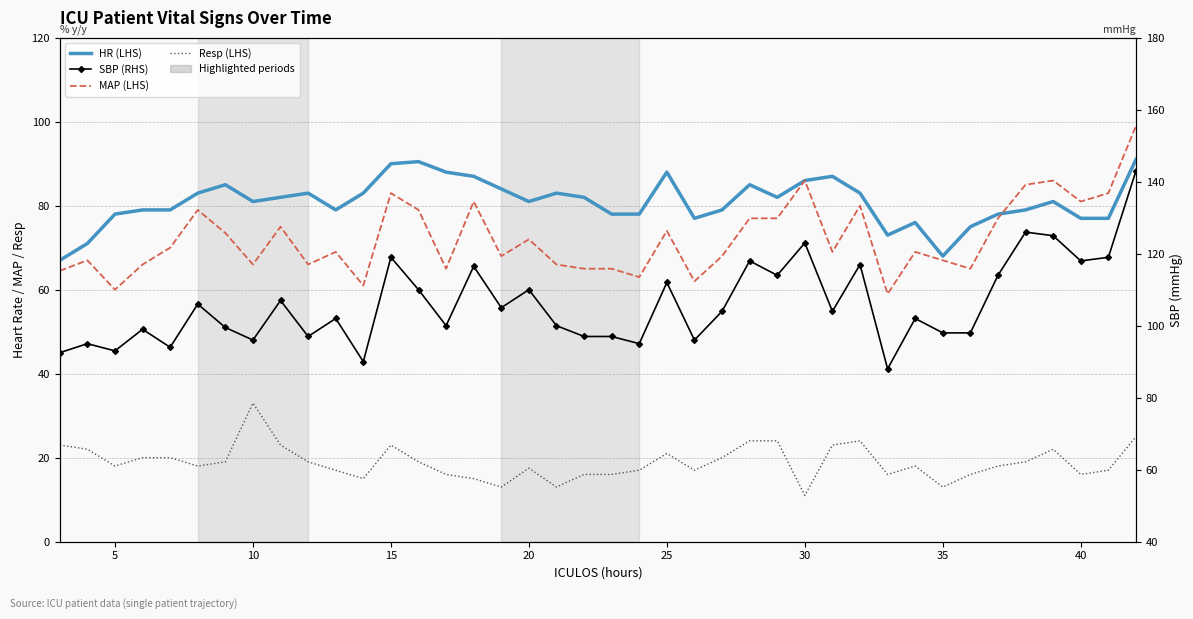

True or false: MAP (LHS) and SBP (RHS) cross at least once.

False